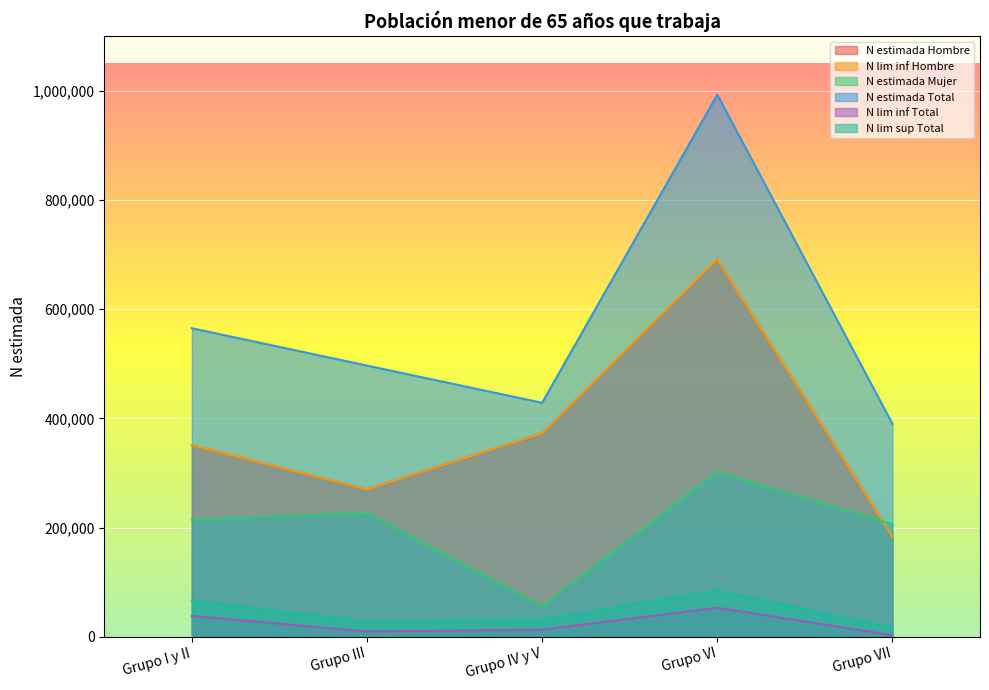

The value of N lim inf Total at Grupo VII is 2895. True or false?

True